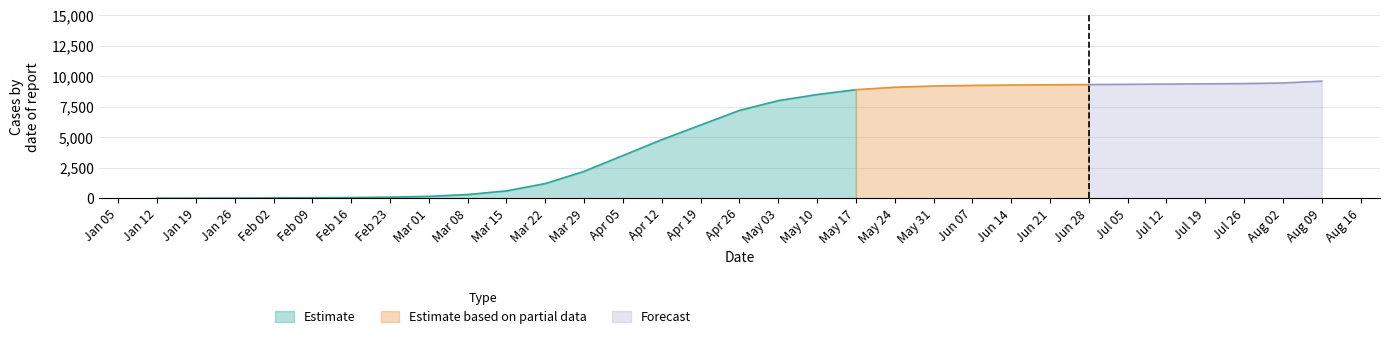

What is the highest value of the Estimate series?

8900